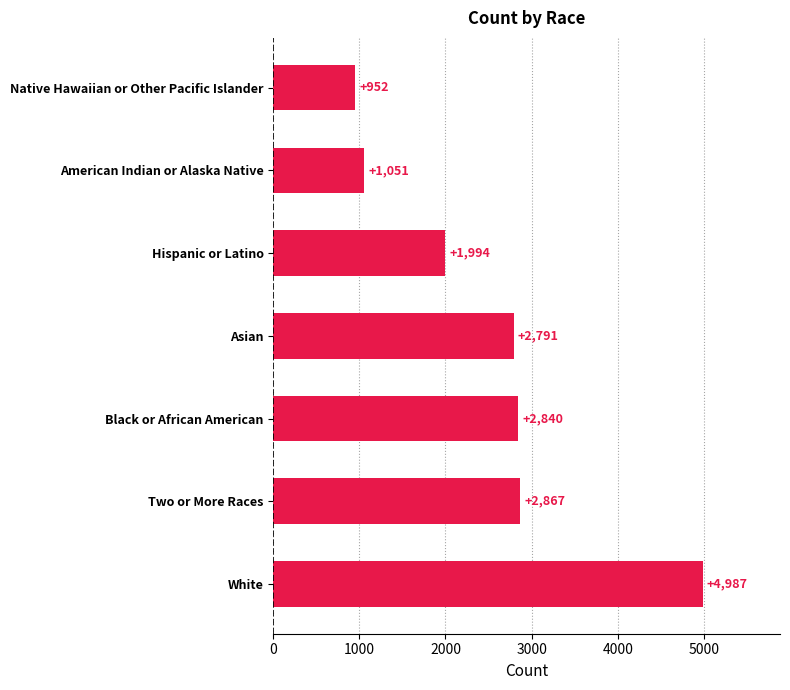

What is the change in value from Asian to Native Hawaiian or Other Pacific Islander?

-1839